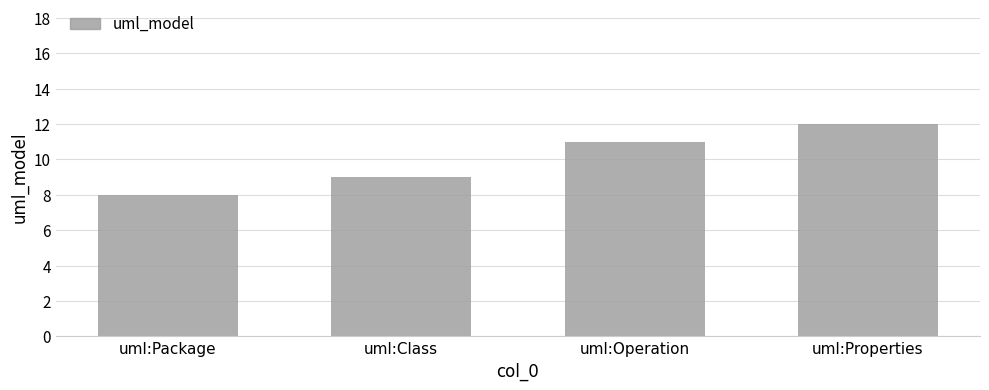

List the labels in order of value, smallest first.

uml:Package, uml:Class, uml:Operation, uml:Properties